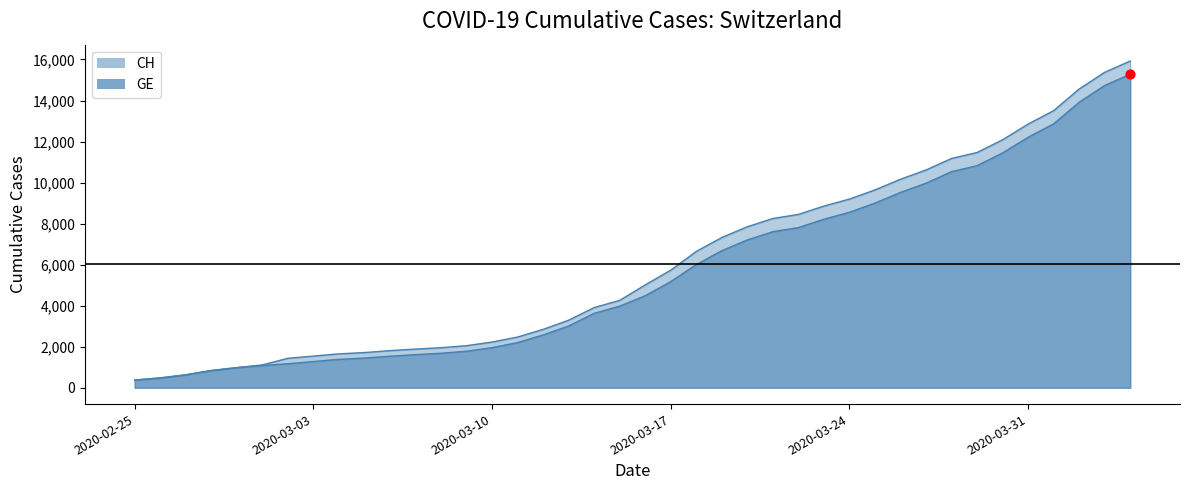

At how many categories does at least one series exceed 1103?

35